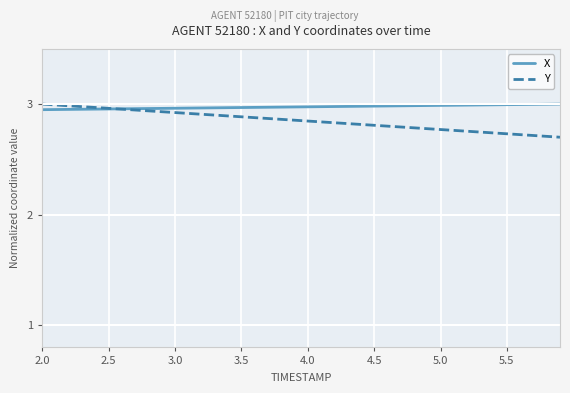

Which series has the largest total across all categories?

X